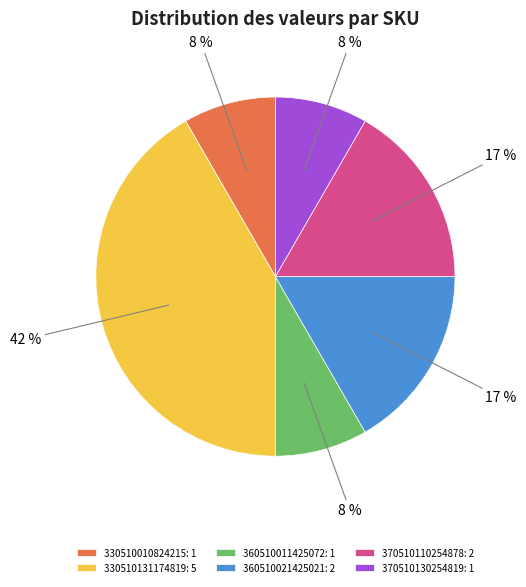

The 370510110254878 slice represents 5% of the pie. True or false?

False